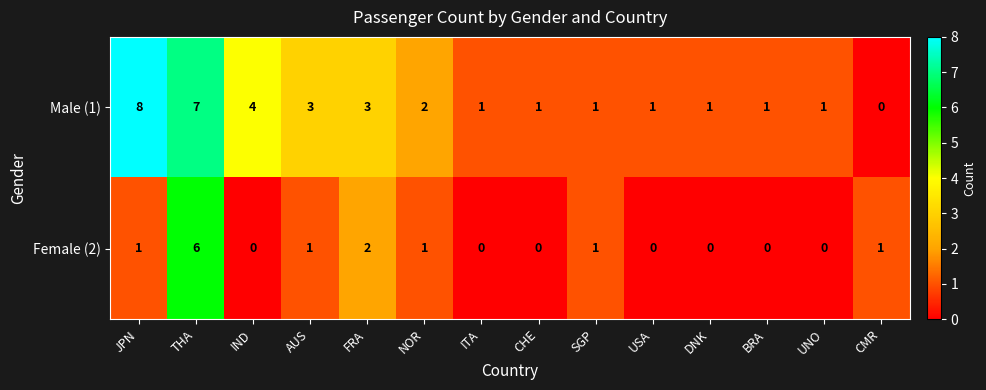

Between JPN and SGP, which series saw the biggest shift?

Male (1)